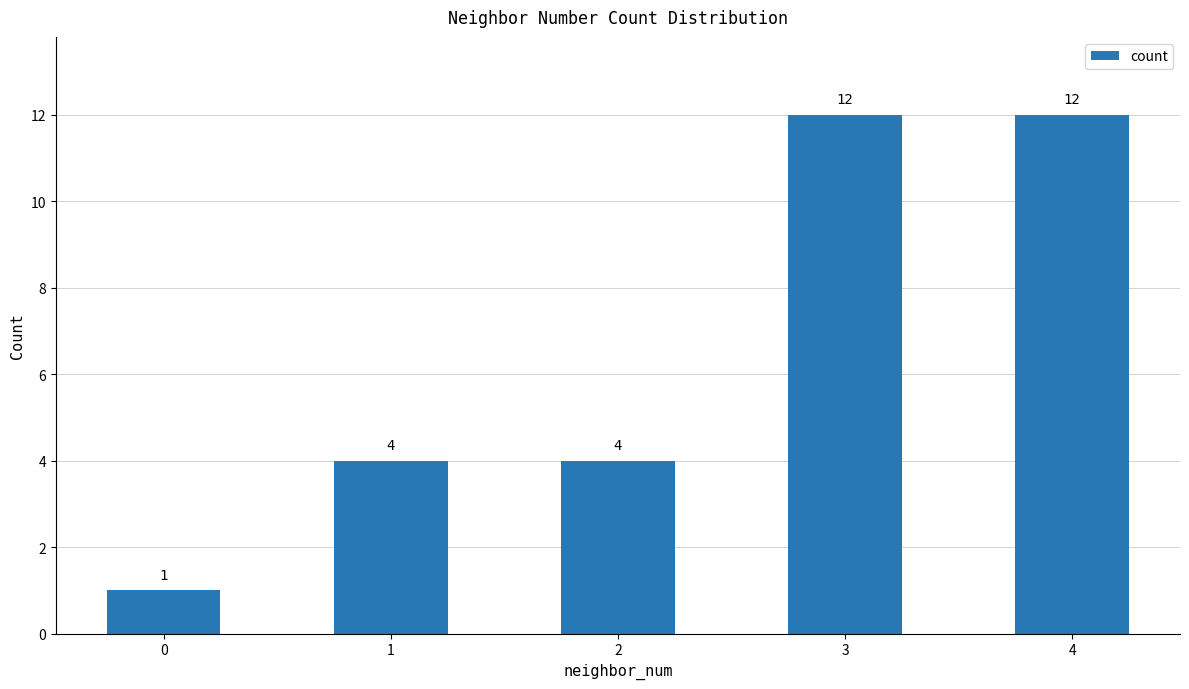

What is the sum of all values?

33